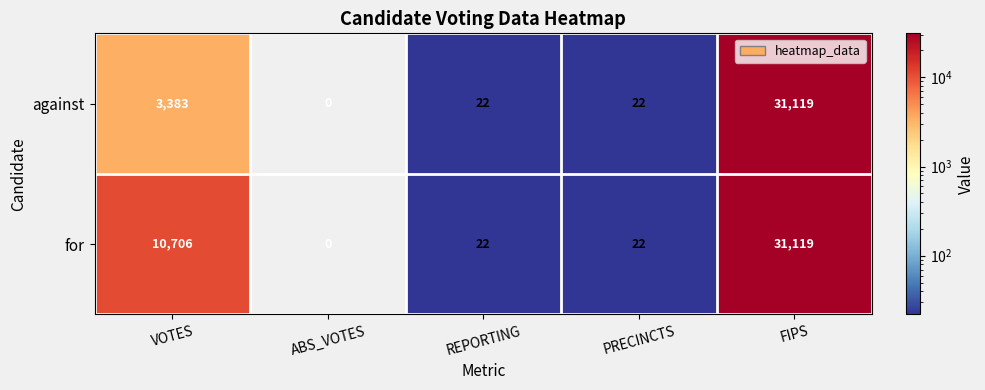

What is the total value across all series at FIPS?

62238